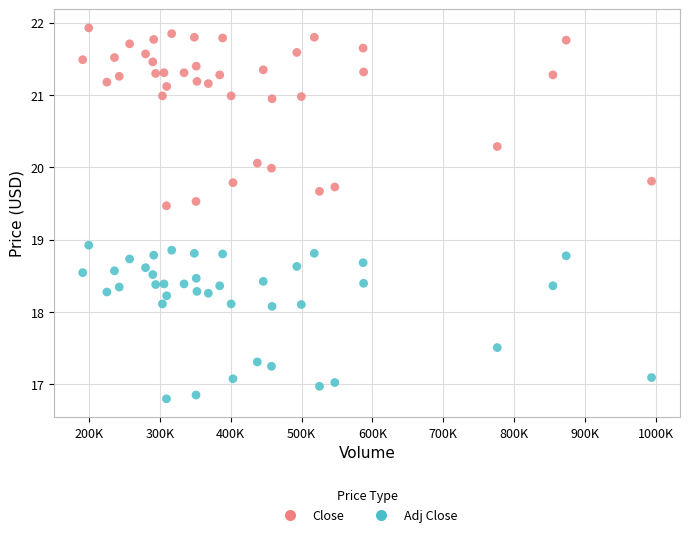

Which series reaches the minimum Y coordinate?

Adj Close